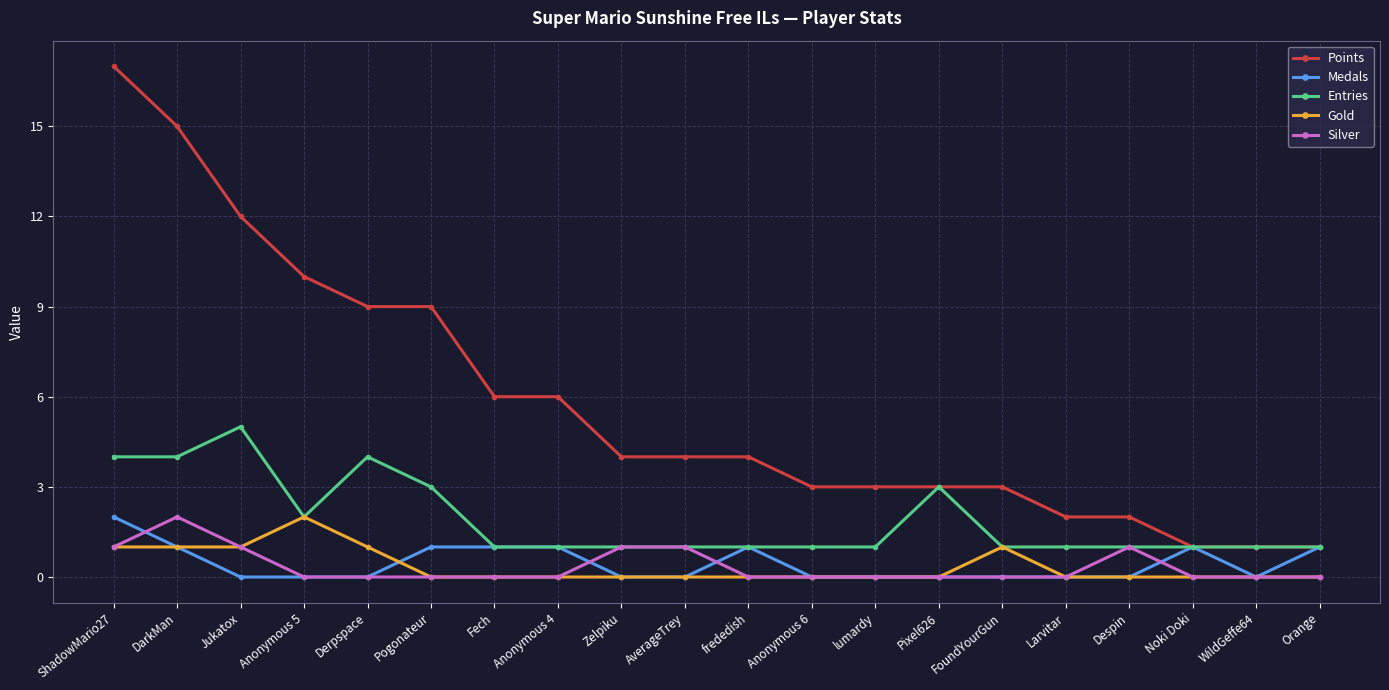

True or false: Entries has more than 1 interior local peaks.

True